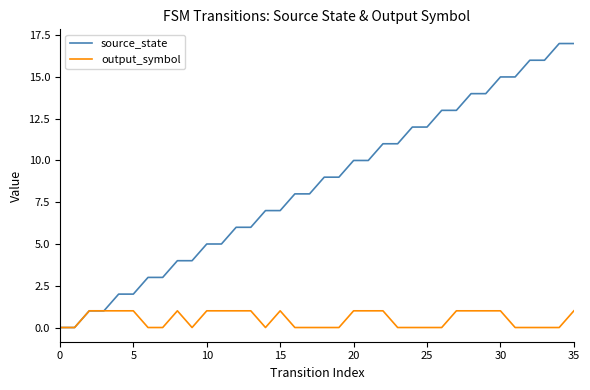

Which series has the largest total across all categories?

source_state